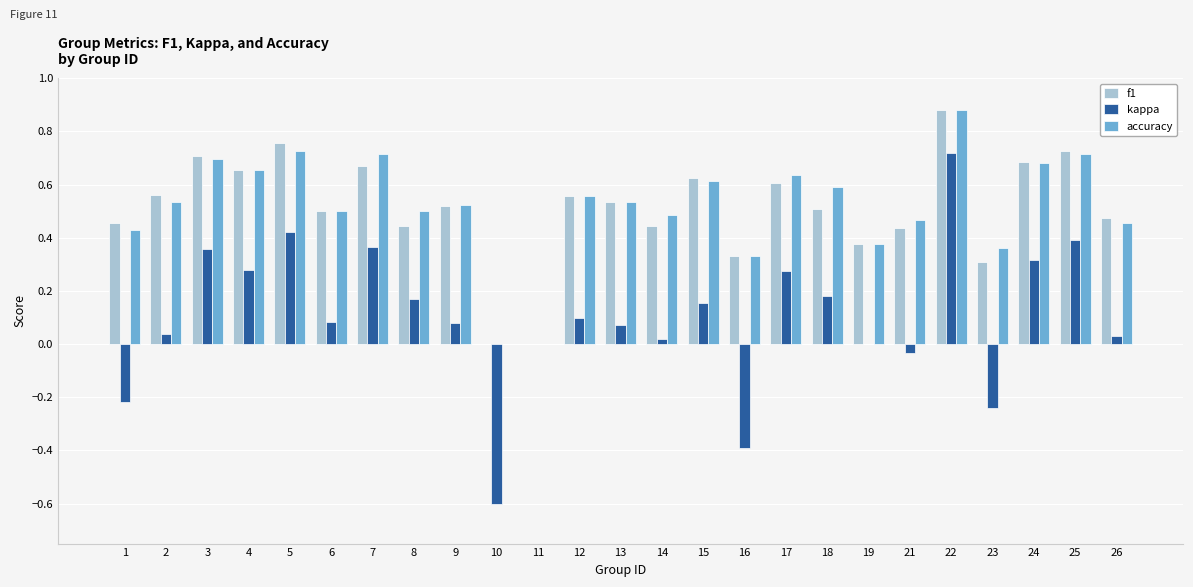

At which category is the sum across all series the highest?

22